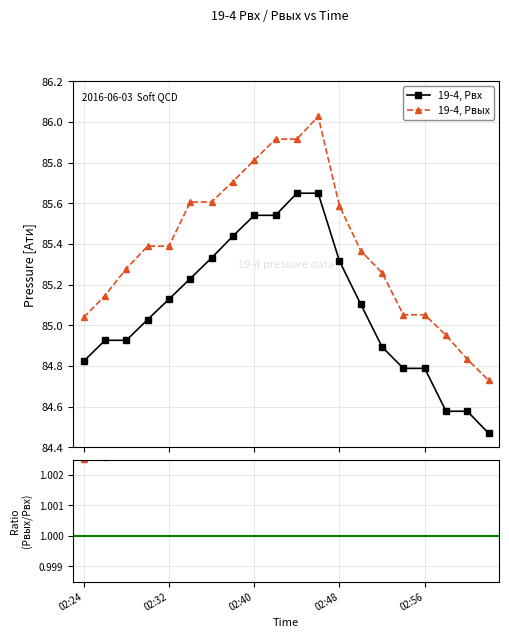

At how many categories does at least one series exceed 8?

20